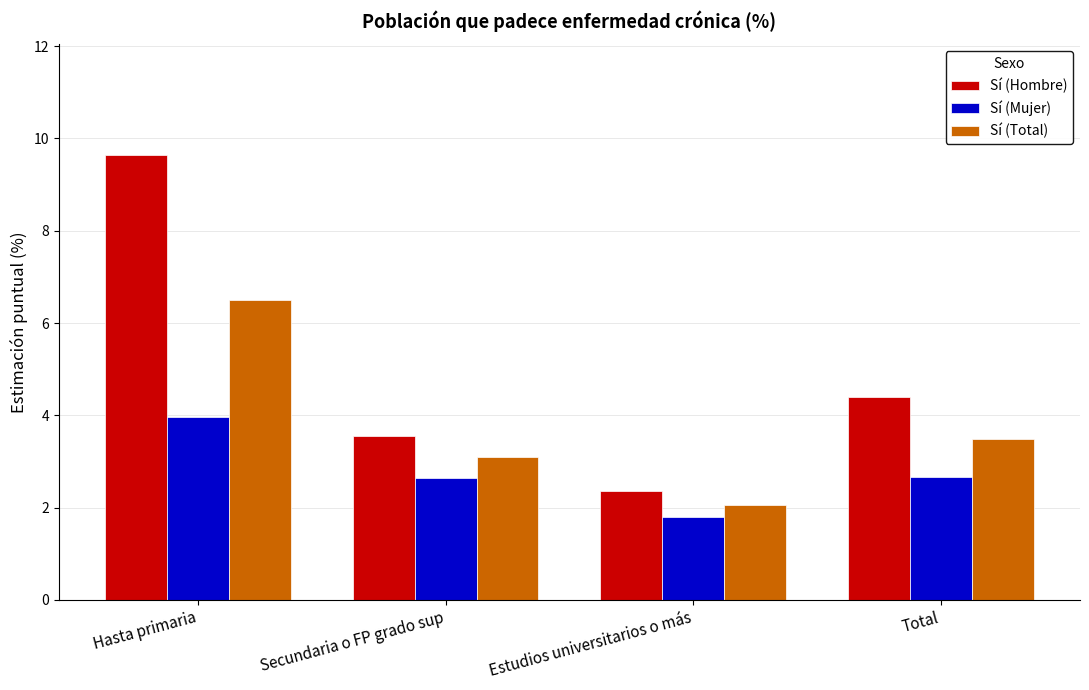

At which category is the sum across all series the highest?

Hasta primaria